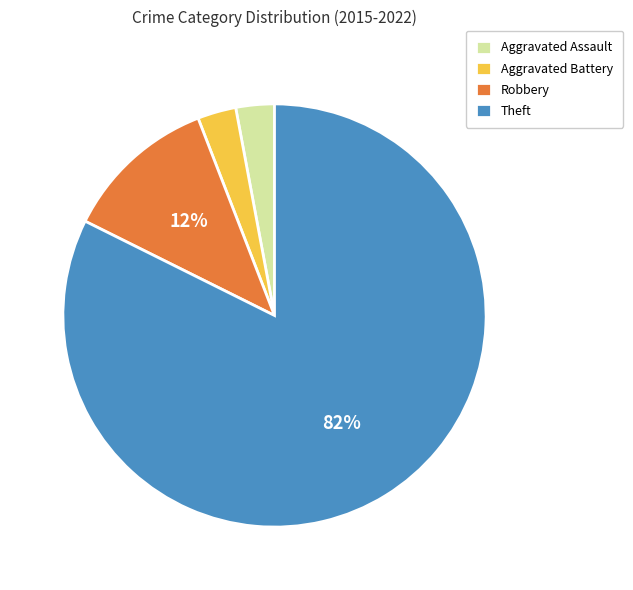

Combined, do Robbery and Theft account for over 50%?

Yes